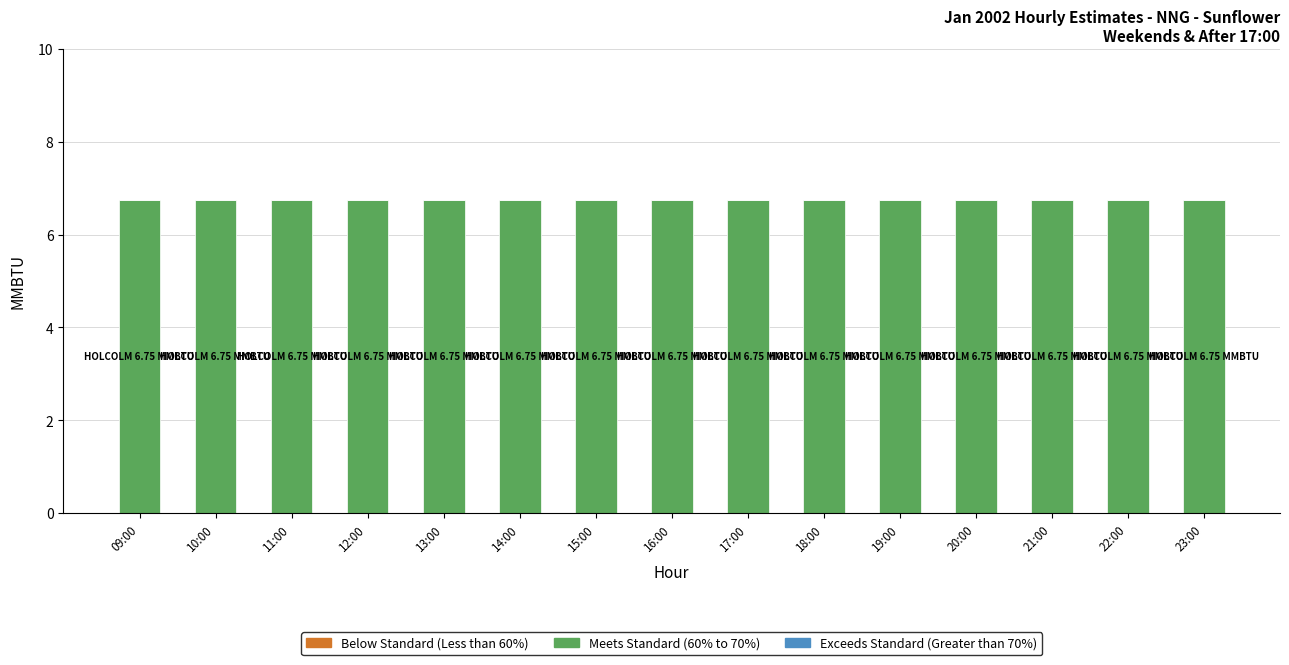

Reading left to right, extract all data points from this chart.

Exceeds Standard (Greater than 70%): 0.0	0.0	0.0	0.0	0.0	0.0	0.0	0.0	0.0	0.0	0.0	0.0	0.0	0.0	0.0
Below Standard (Less than 60%): 0.0	0.0	0.0	0.0	0.0	0.0	0.0	0.0	0.0	0.0	0.0	0.0	0.0	0.0	0.0
Meets Standard (60% to 70%): 6.8	6.8	6.8	6.8	6.8	6.8	6.8	6.8	6.8	6.8	6.8	6.8	6.8	6.8	6.8
Vacant: 0.0	0.0	0.0	0.0	0.0	0.0	0.0	0.0	0.0	0.0	0.0	0.0	0.0	0.0	0.0